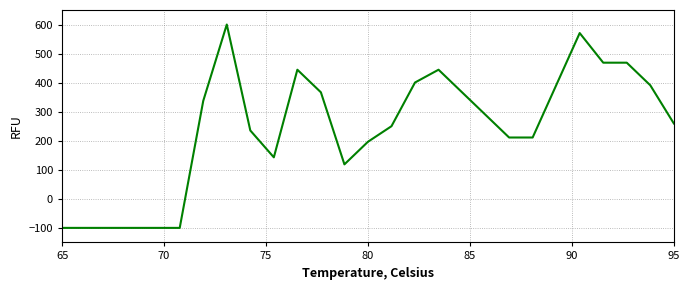

What is the greatest value displayed?

600.0